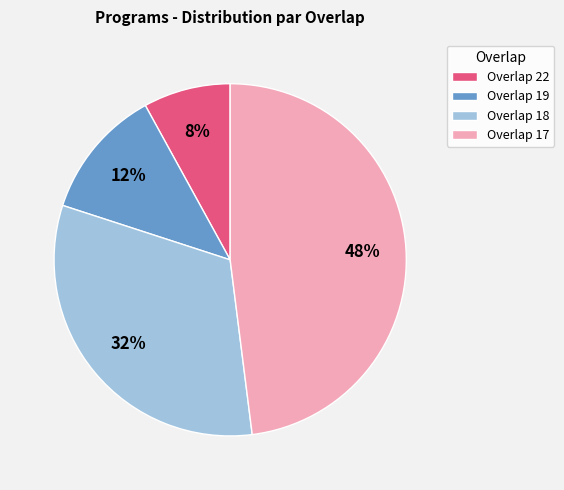

Approximately how many times larger is the value at Overlap 18 compared to Overlap 17?

0.7